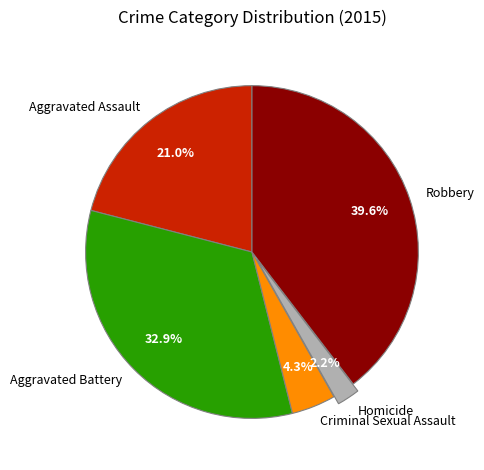

True or false: Robbery accounts for 34% of the total.

False